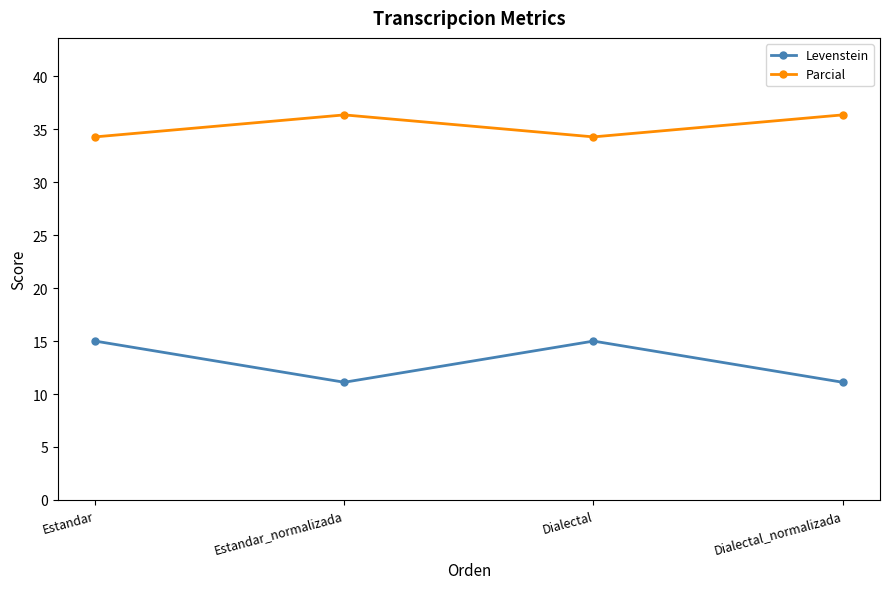

Is the value of Levenstein at Dialectal_normalizada greater than the value of Parcial at Estandar_normalizada?

No